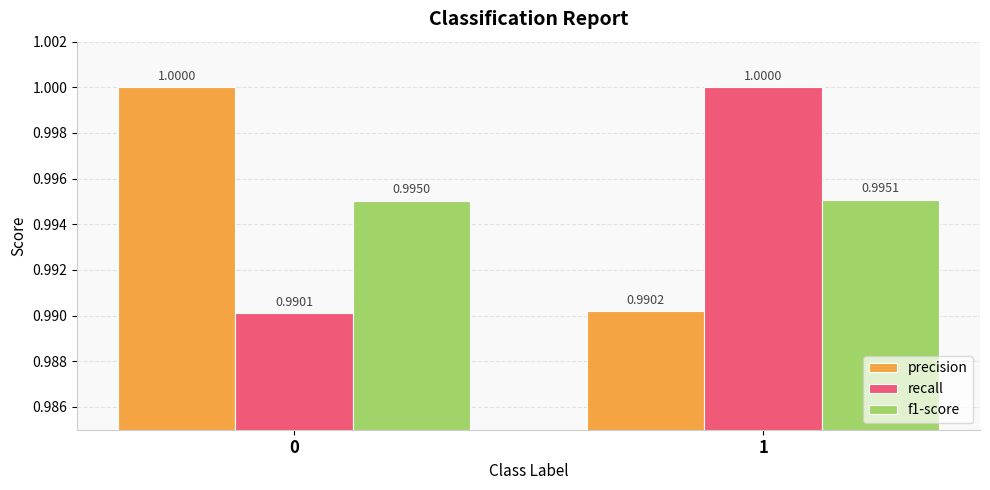

The precision series shows 1.0 at 0. True or false?

True